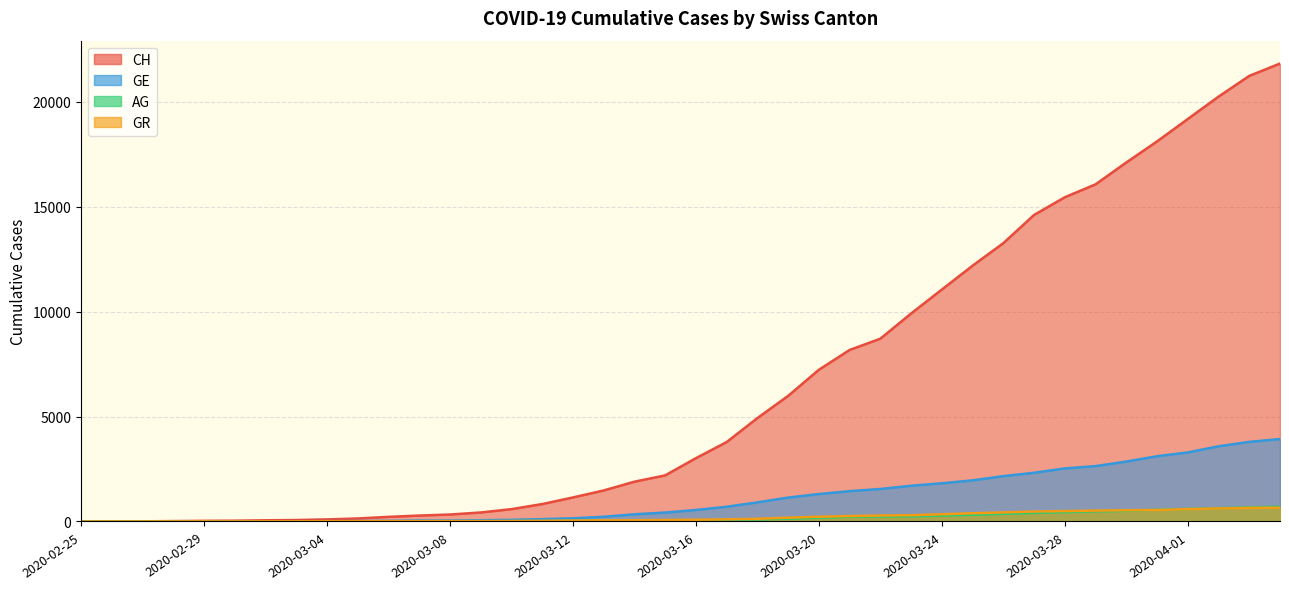

True or false: GR has a value of 176 at 2020-03-24.

False